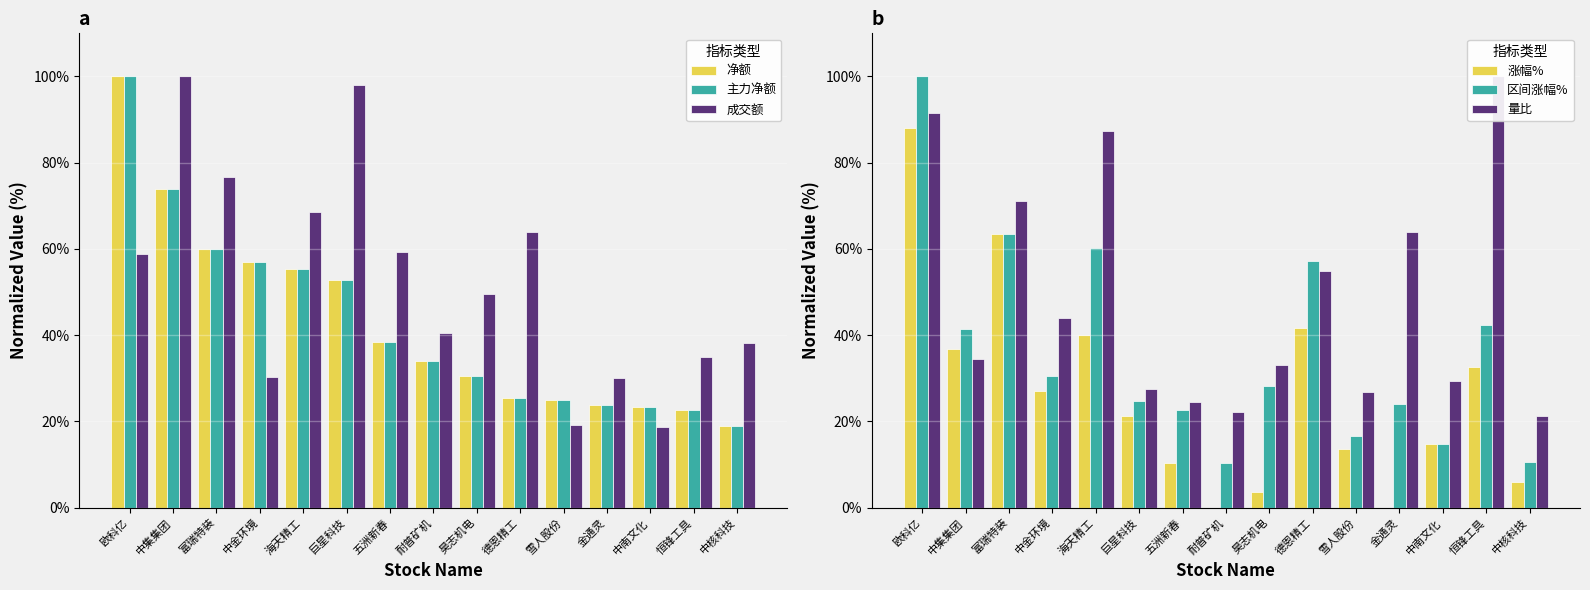

What is the sum of all 区间涨幅% values?

547.2